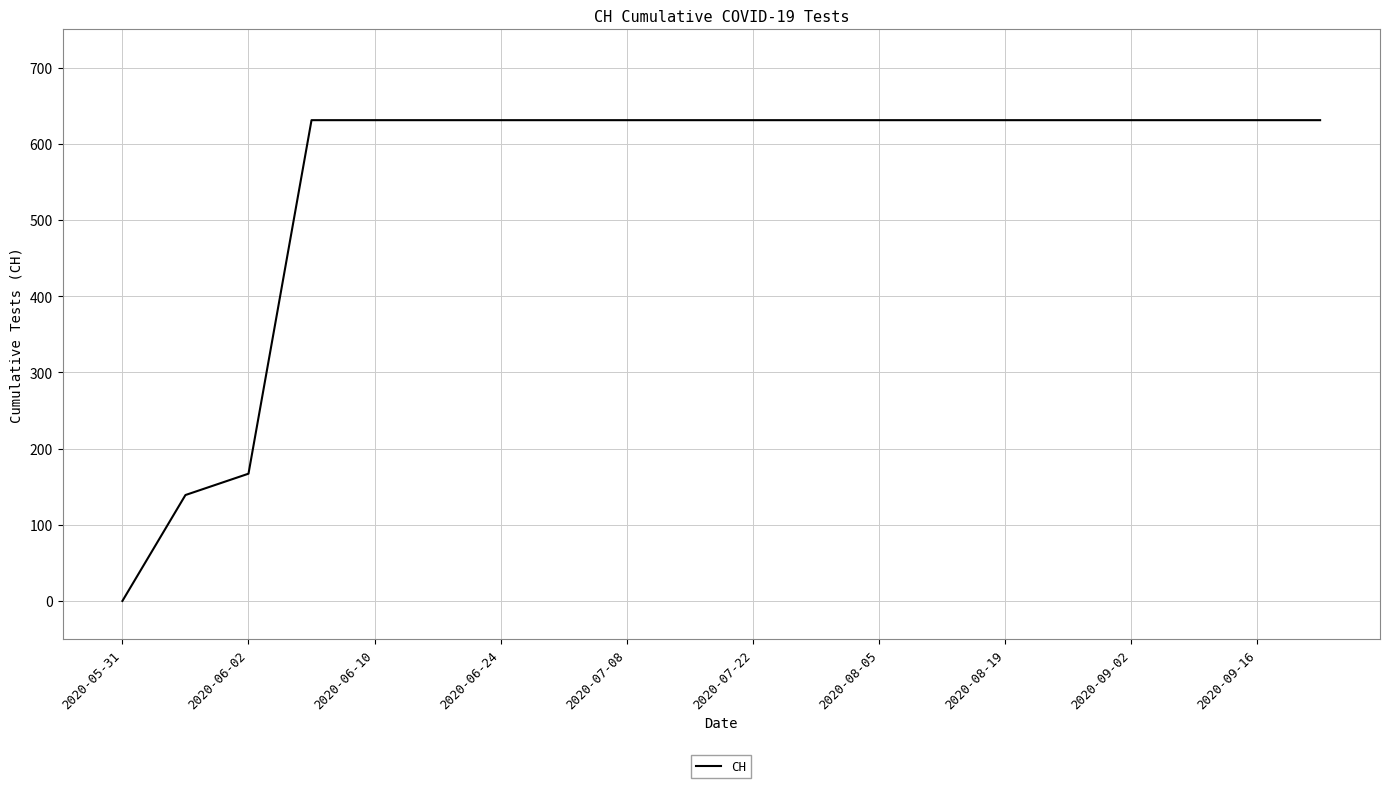

What is the greatest value displayed?

631